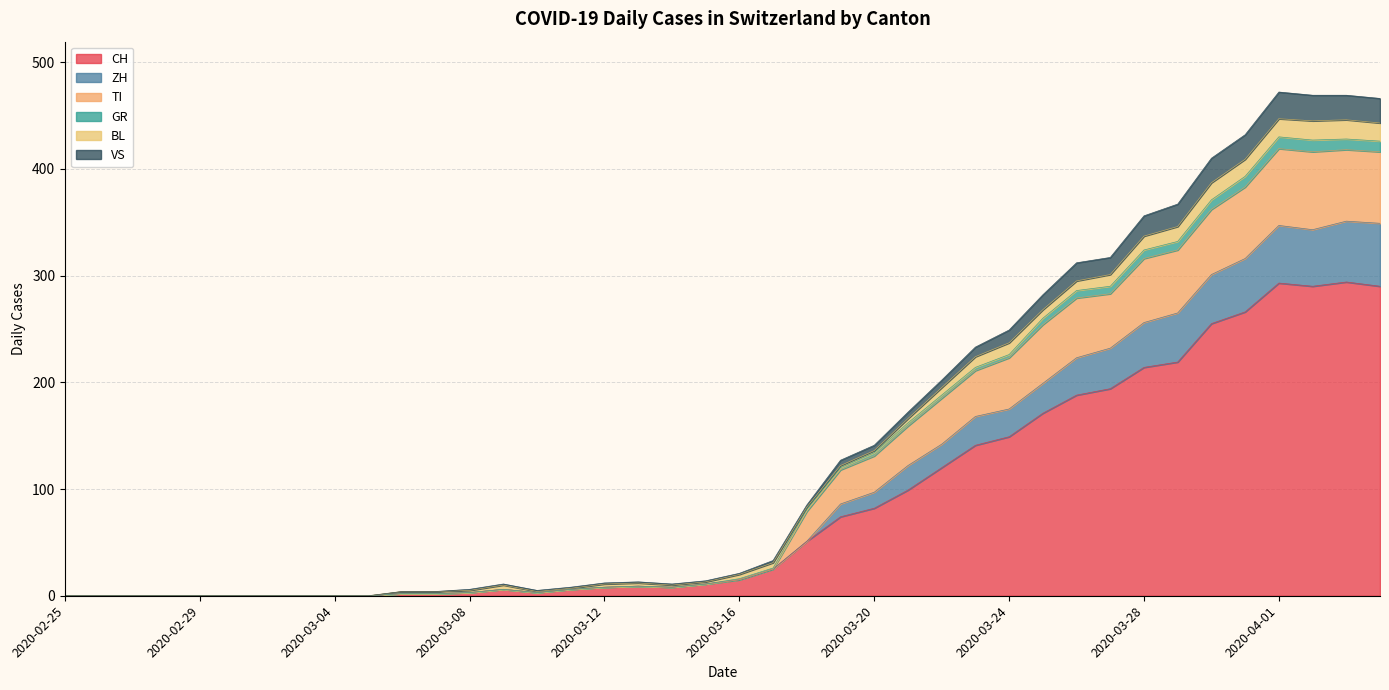

What is the highest value of the CH series?

294